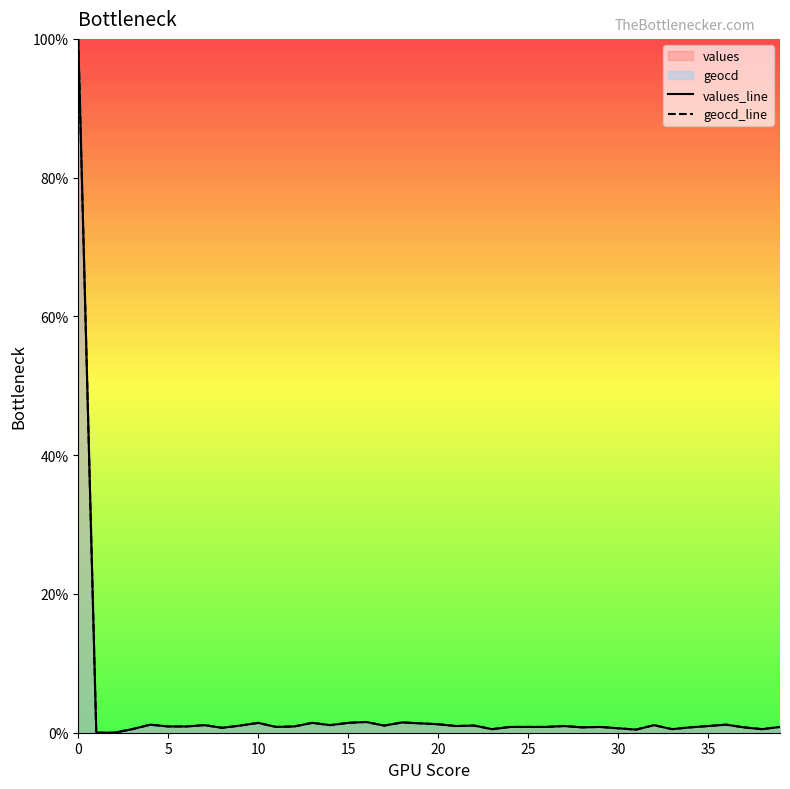

True or false: geocd_line and values_line intersect in this chart.

False